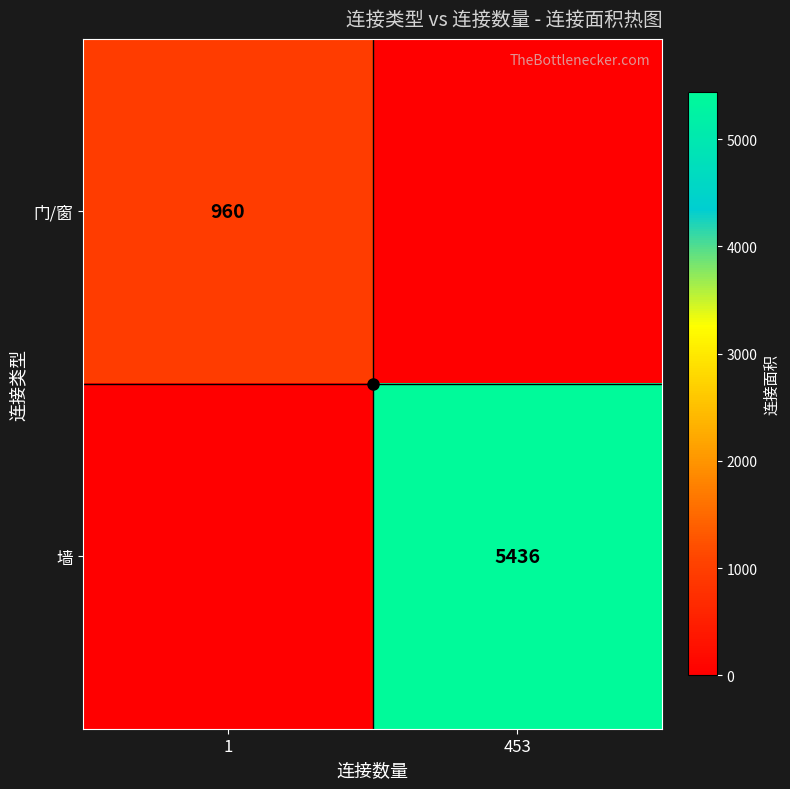

The 墙 series shows 5436 at 453. True or false?

True